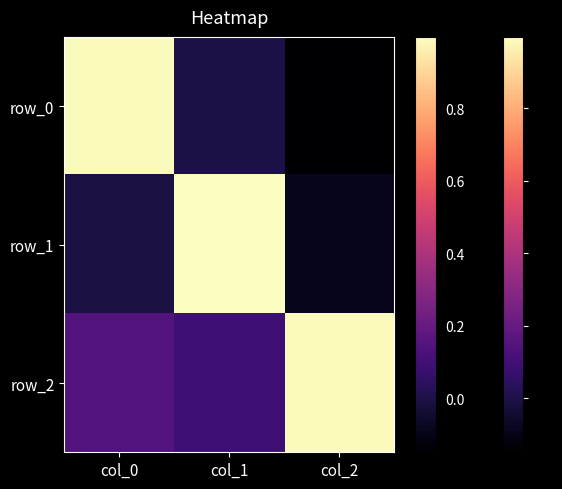

Reading left to right, extract all data points from this chart.

row_0: col_0=1.0	col_1=-0.0	col_2=-0.1
row_1: col_0=-0.0	col_1=1.0	col_2=-0.1
row_2: col_0=0.1	col_1=0.1	col_2=1.0